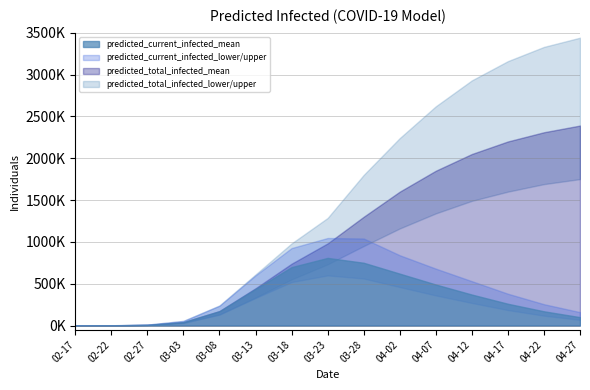

What is the average value of the predicted_current_infected_mean series?

328429